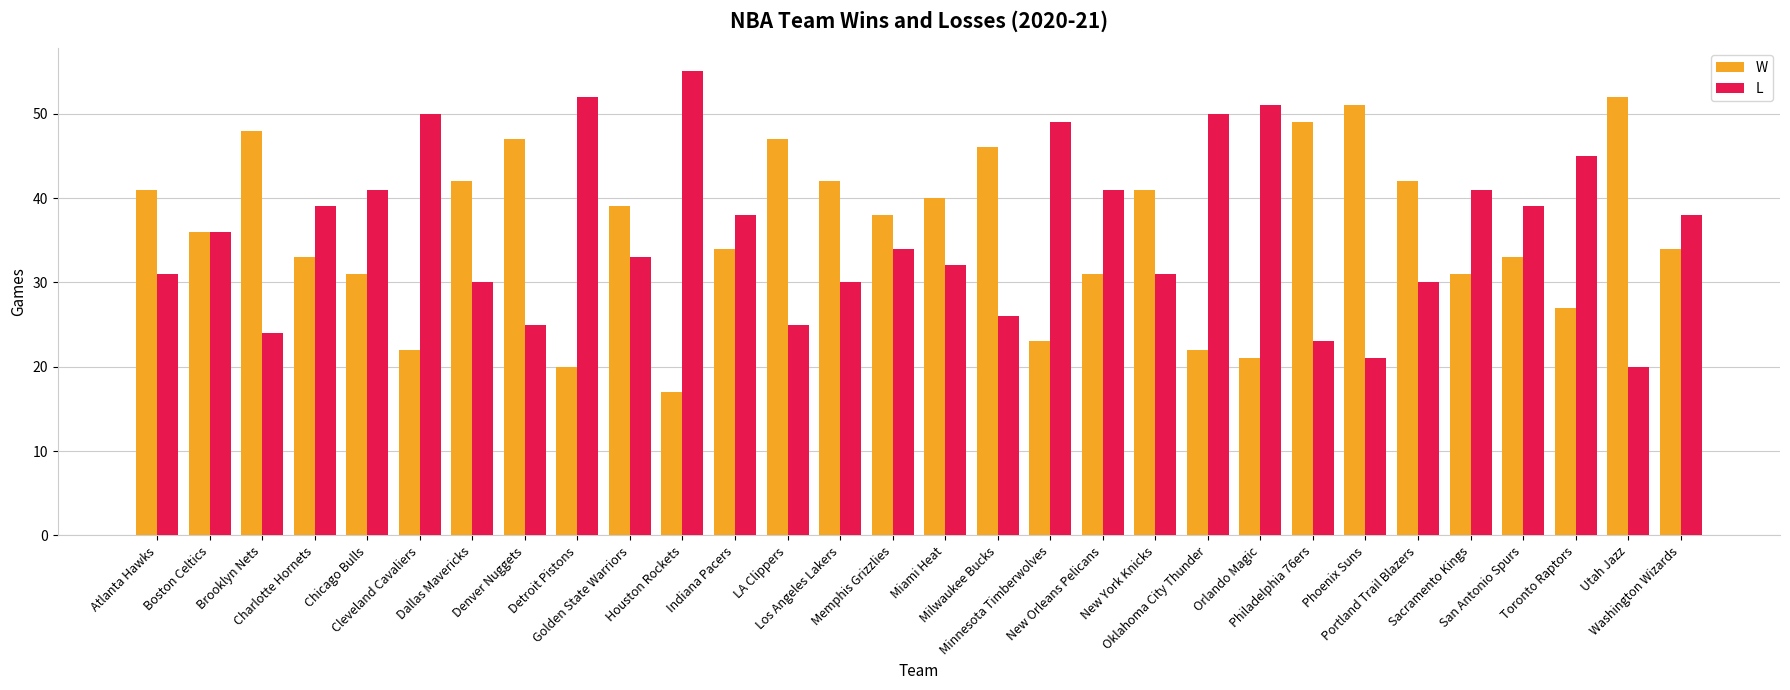

What is the greatest value displayed?

55